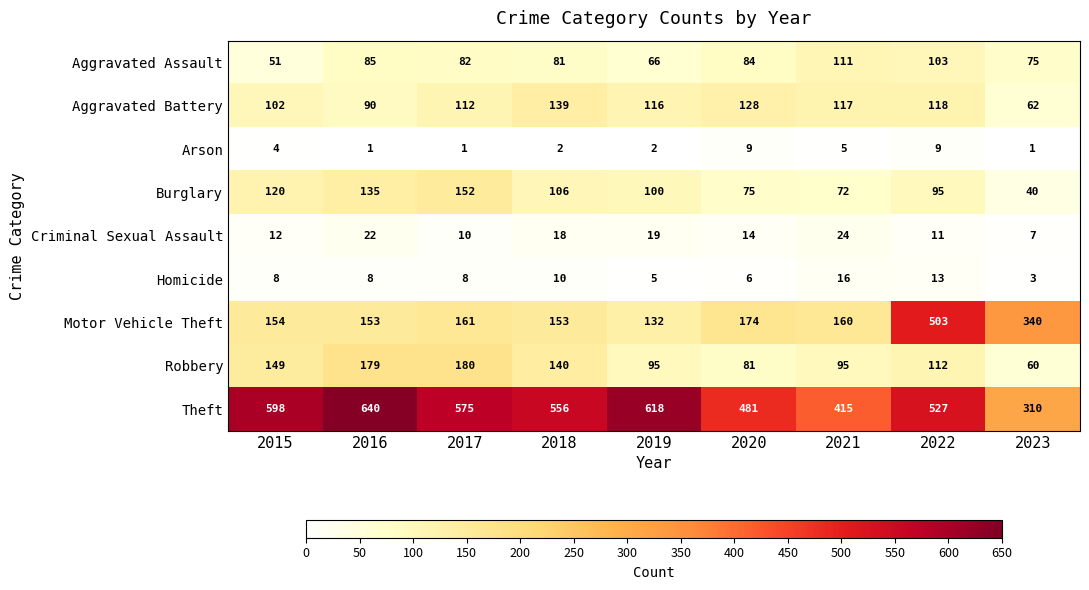

Which series has the largest total across all categories?

Theft